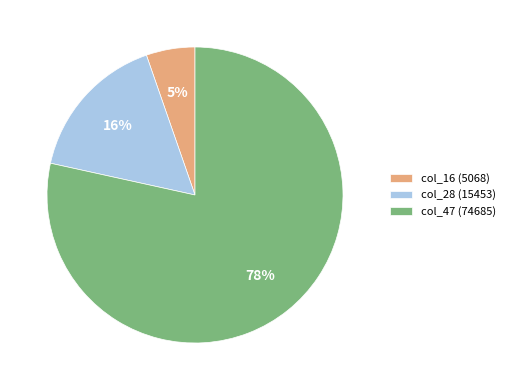

Between col_16 (5068) and col_28 (15453), which is larger?

col_28 (15453)